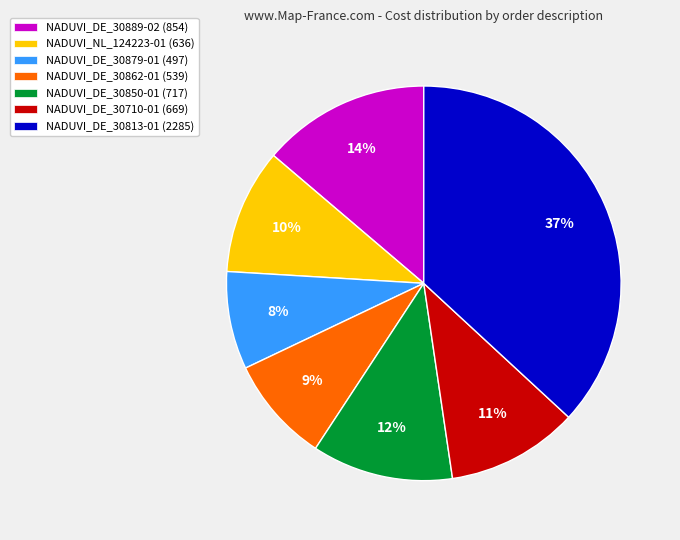

Combined, do NADUVI_DE_30813-01 (2285) and NADUVI_DE_30862-01 (539) account for over 50%?

No